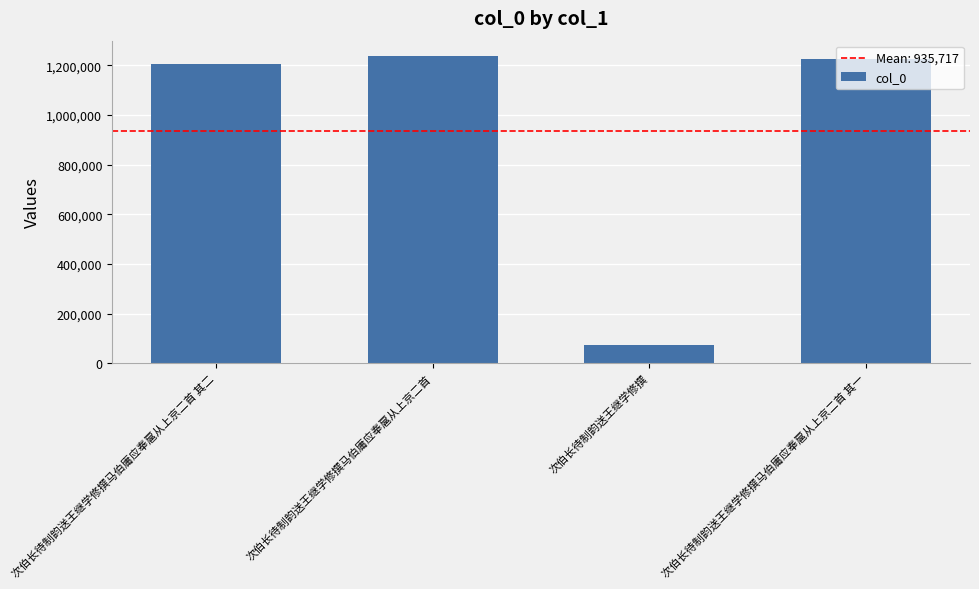

How many series are shown in this chart?

1